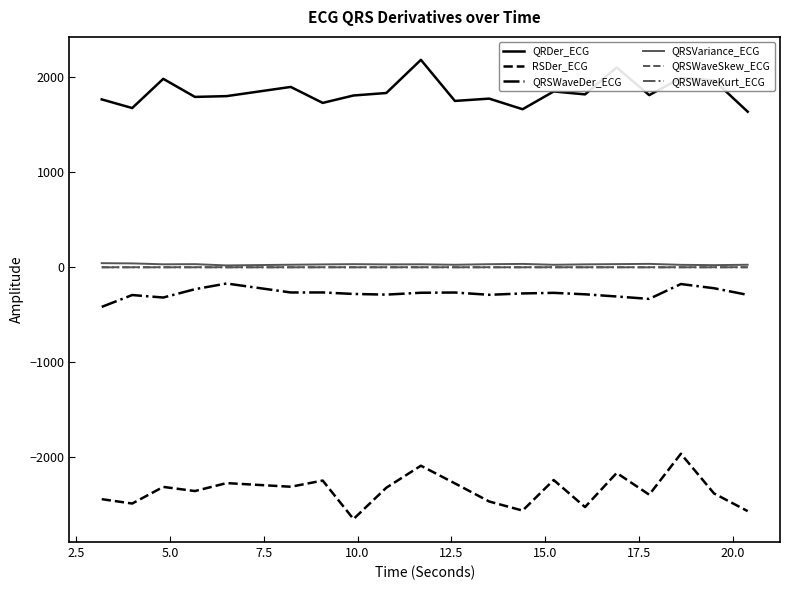

Which series has the largest total across all categories?

QRDer_ECG